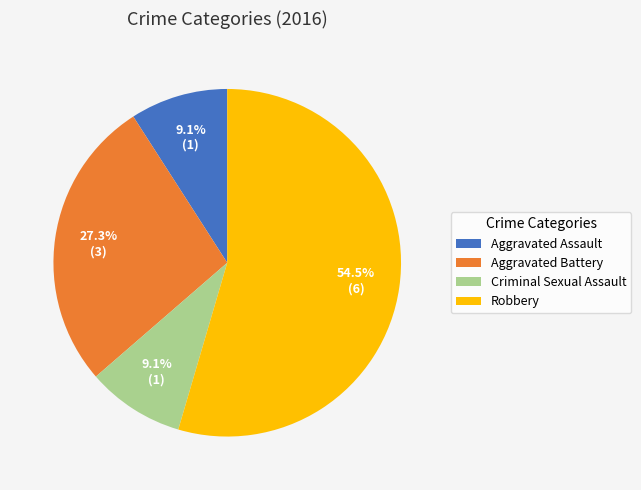

Which category has the biggest portion of the pie?

Robbery